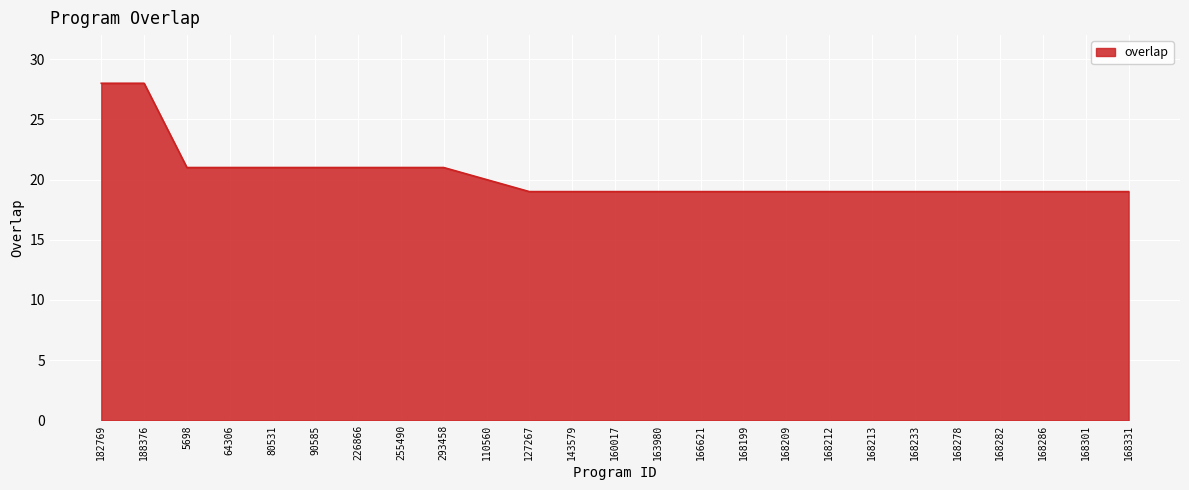

What is the ratio of the value at 5698 to the value at 168199?

1.1